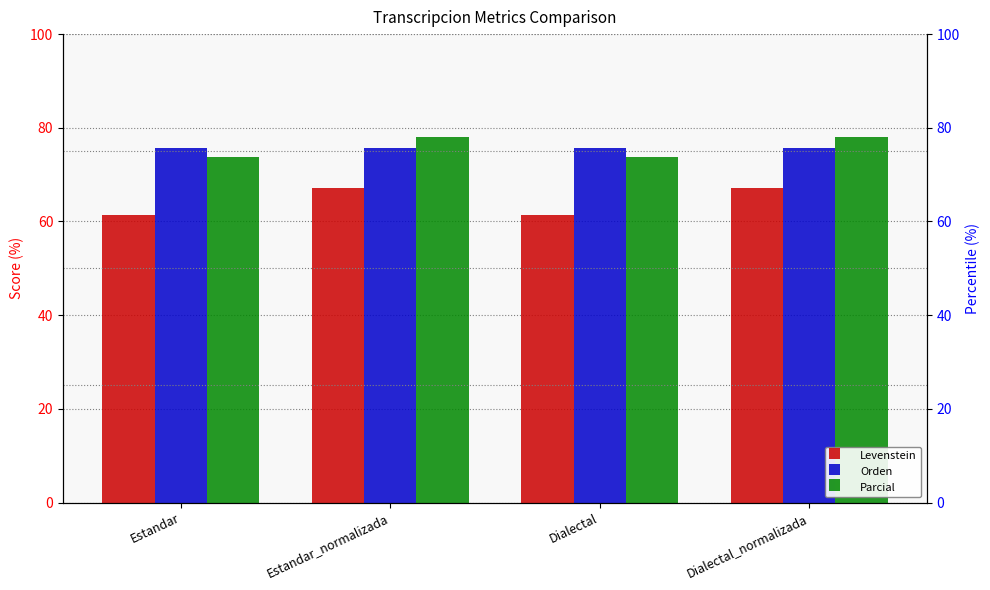

How many groups of bars are there?

4